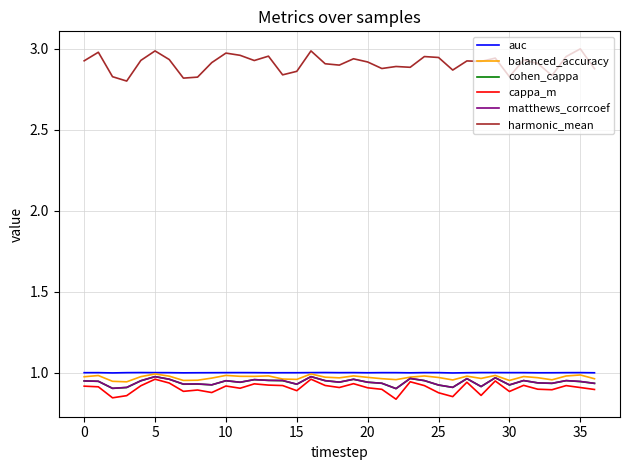

Which series has the widest spread of values?

harmonic_mean